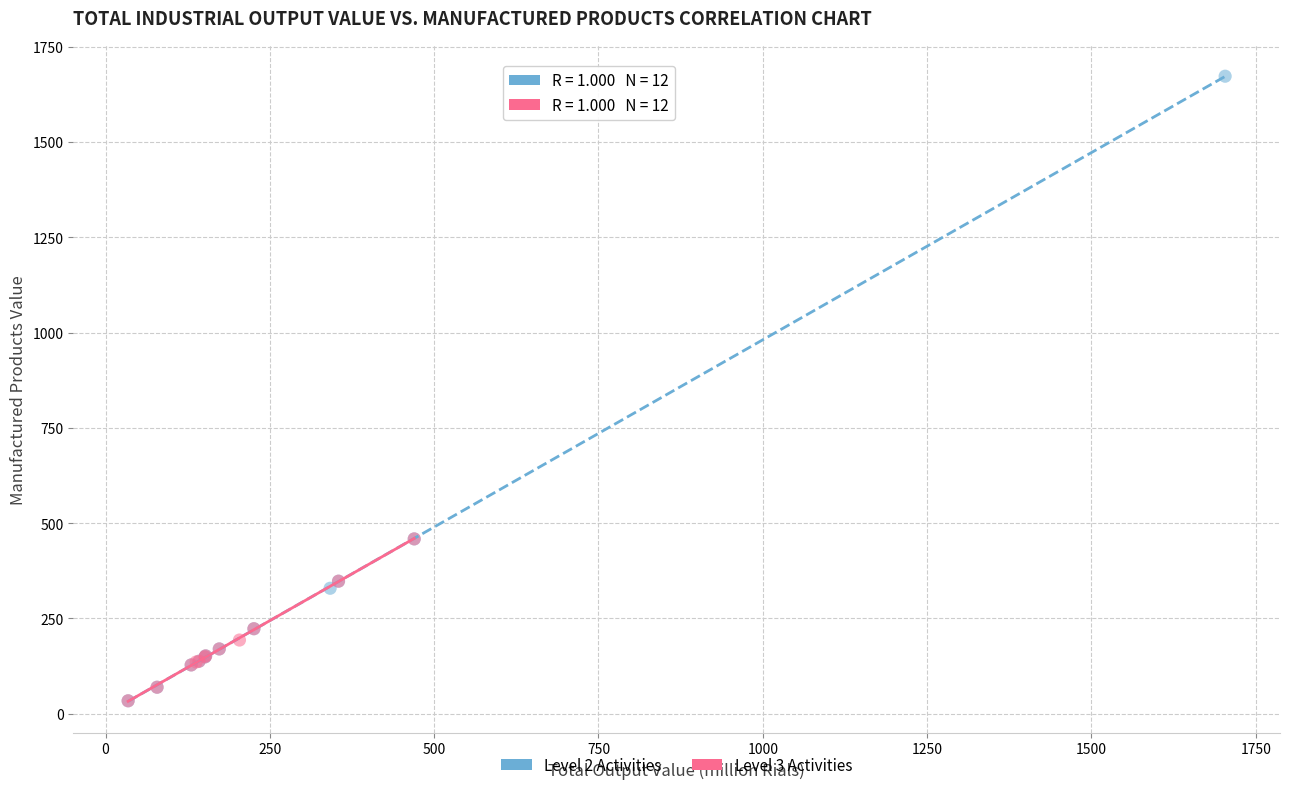

Which series has the largest Y range (max minus min)?

Level 2 Activities